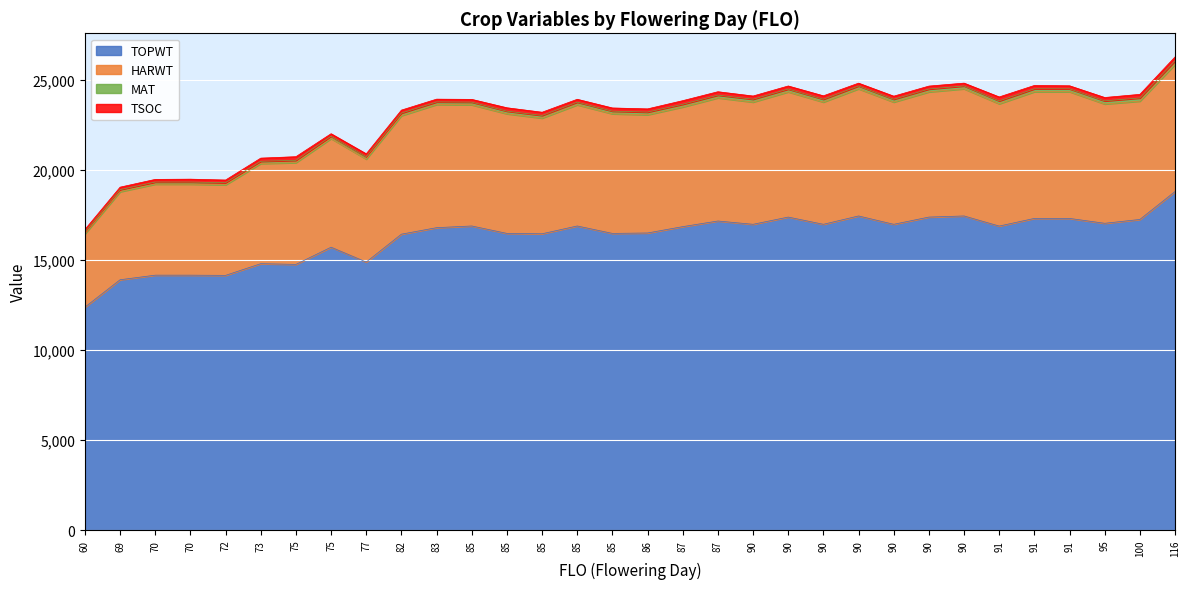

What is the spread (max minus min) of values at 85?

6725